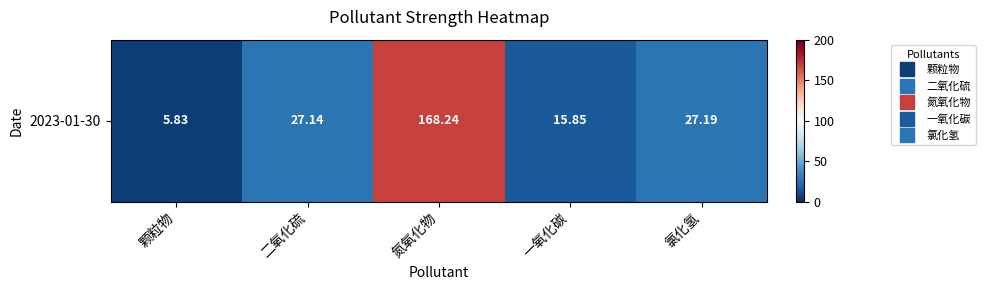

Where does the data first go above 27?

二氧化硫